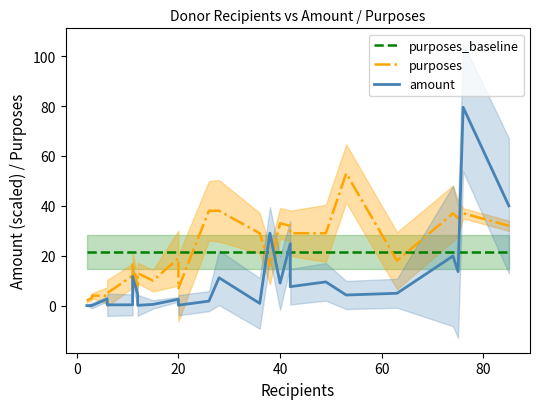

The value of purposes_baseline at 12 is 5.1. True or false?

False